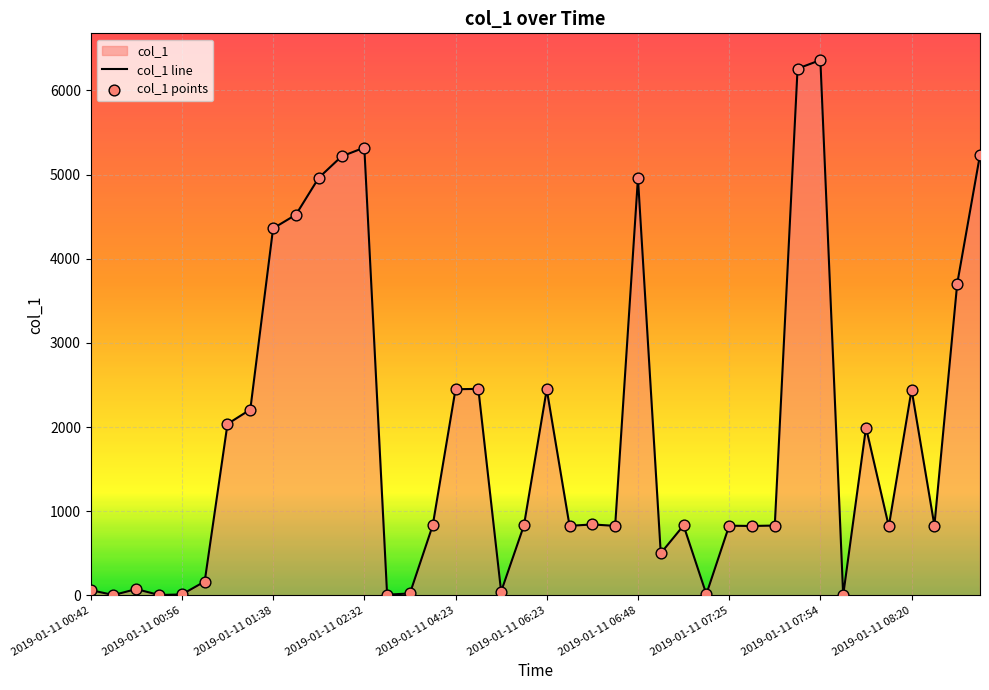

What is the difference between the maximum and minimum values?

6359.6